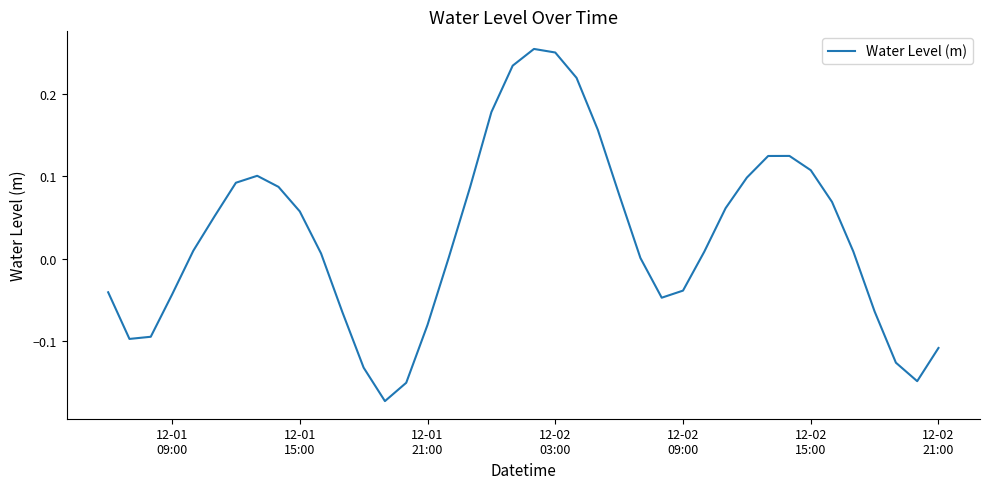

What is the difference between the maximum and minimum values?

0.4